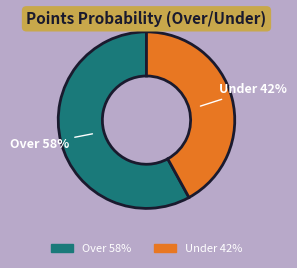

Rank the categories by value from lowest to highest.

Under, Over